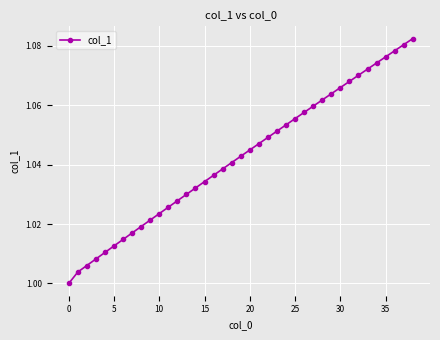

True or false: the data has more than 0 interior local peaks.

False